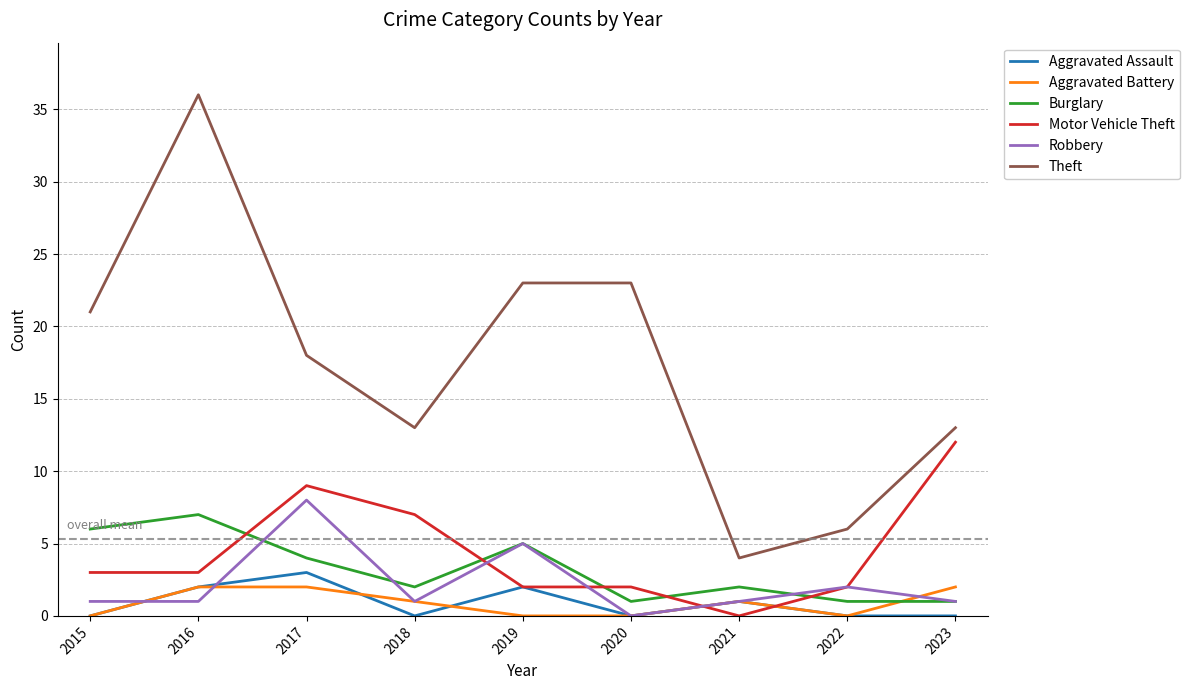

True or false: Aggravated Assault and Theft intersect in this chart.

False